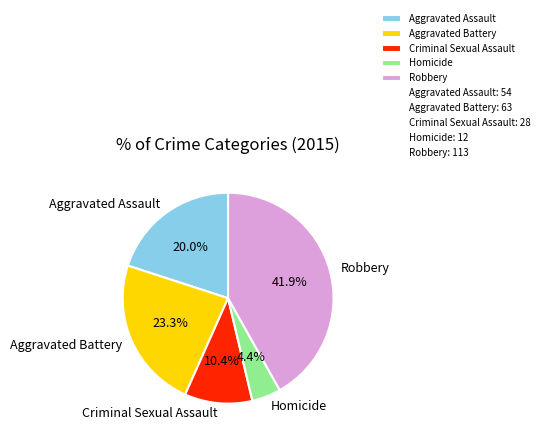

What is the ratio of the value at Homicide to the value at Aggravated Battery?

0.2